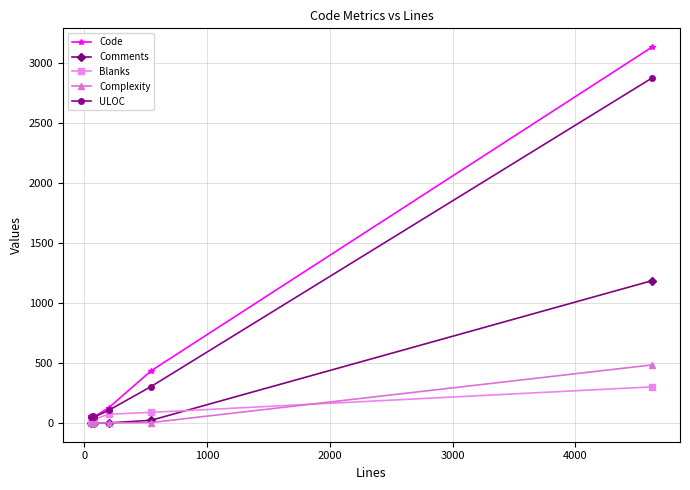

True or false: Blanks has more than 2 points higher than both neighbors.

False